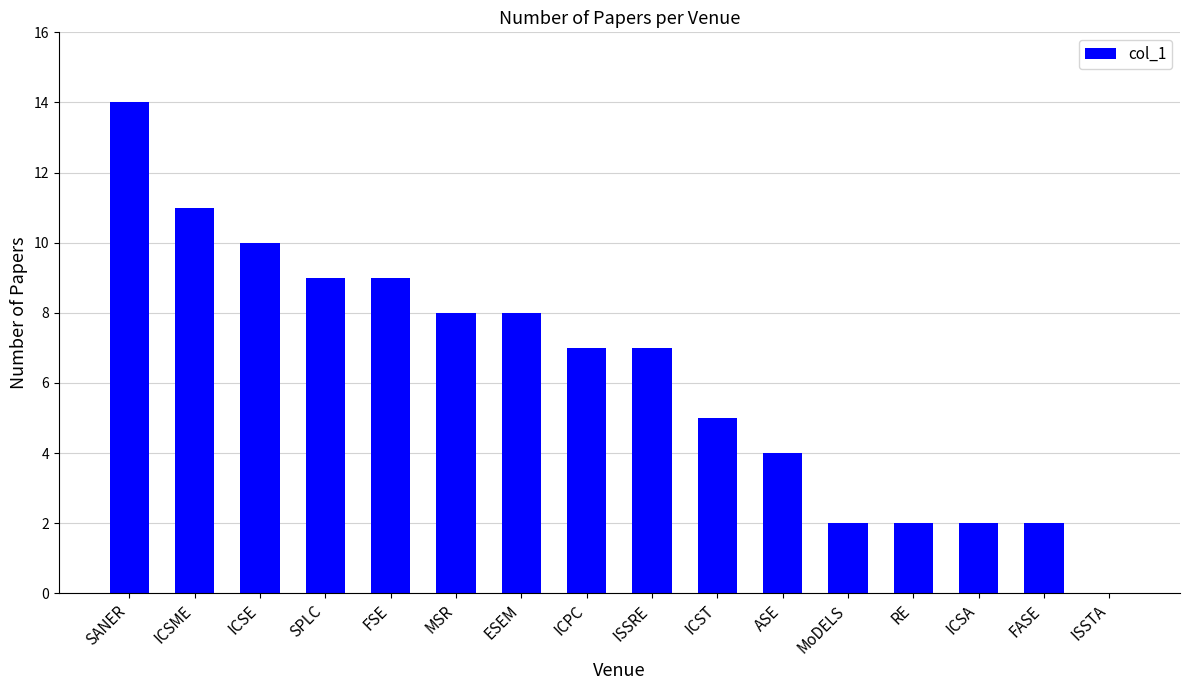

What is the sum of the values at SANER and ICSME?

25